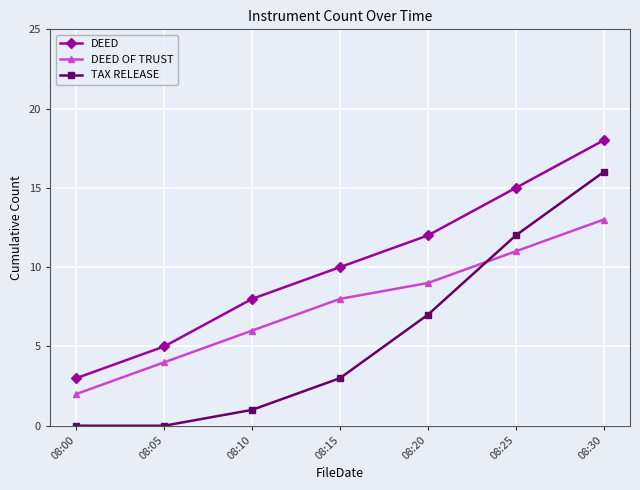

True or false: DEED OF TRUST and DEED intersect in this chart.

False